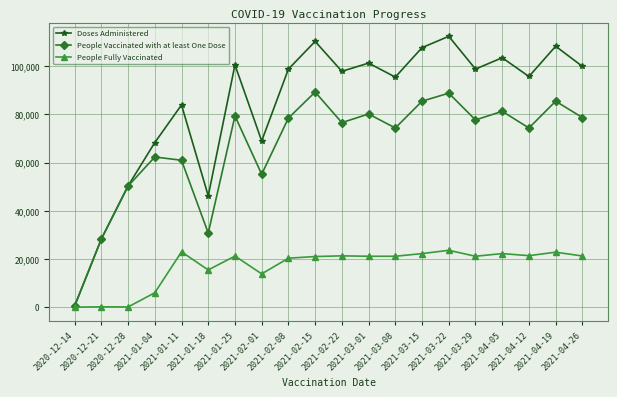

What are all the series names shown in the legend?

Doses Administered, People Vaccinated with at least One Dose, People Fully Vaccinated